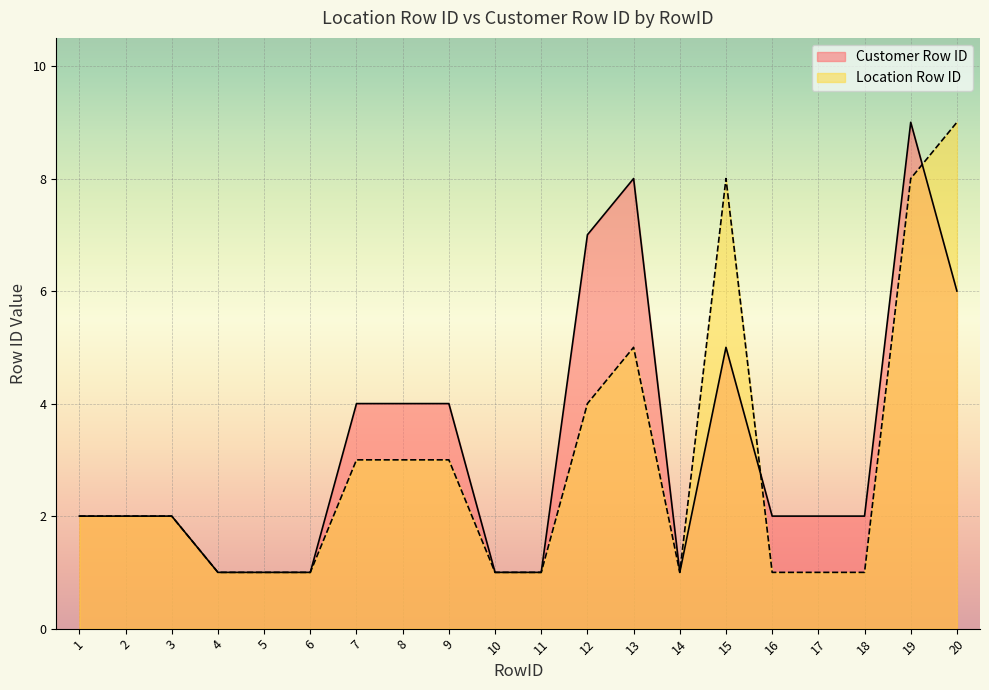

List the series in order of their overall mean, lowest first.

Location Row ID, Customer Row ID